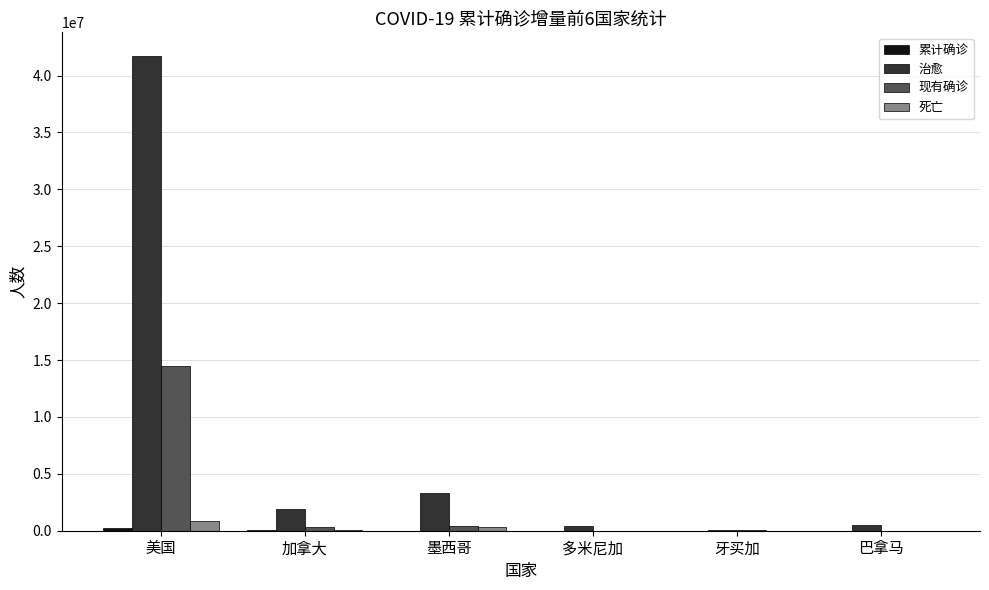

At which label does 现有确诊 reach its peak?

美国